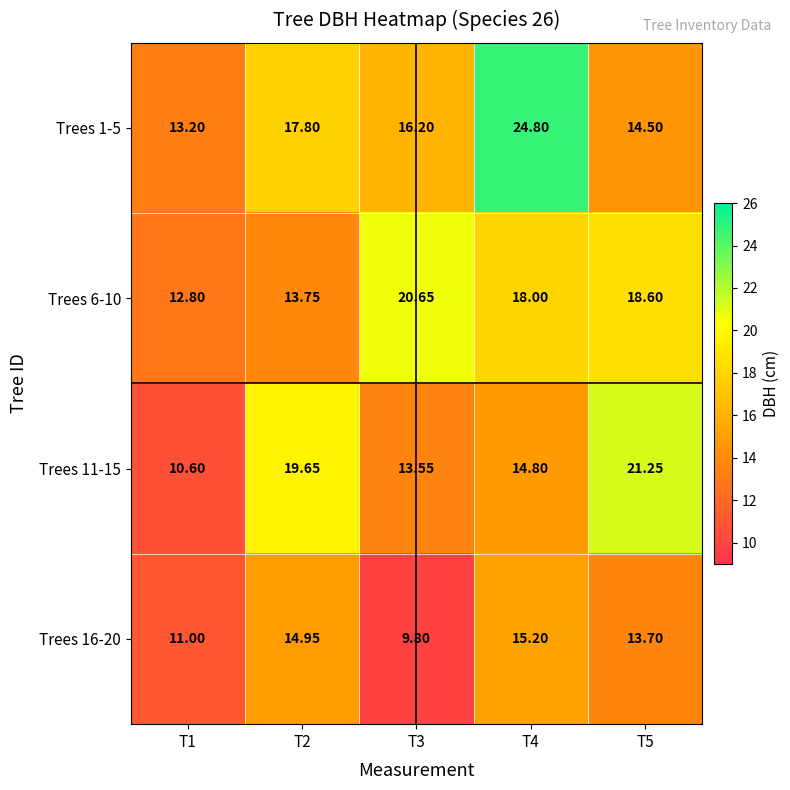

How many distinct data groups are displayed?

4